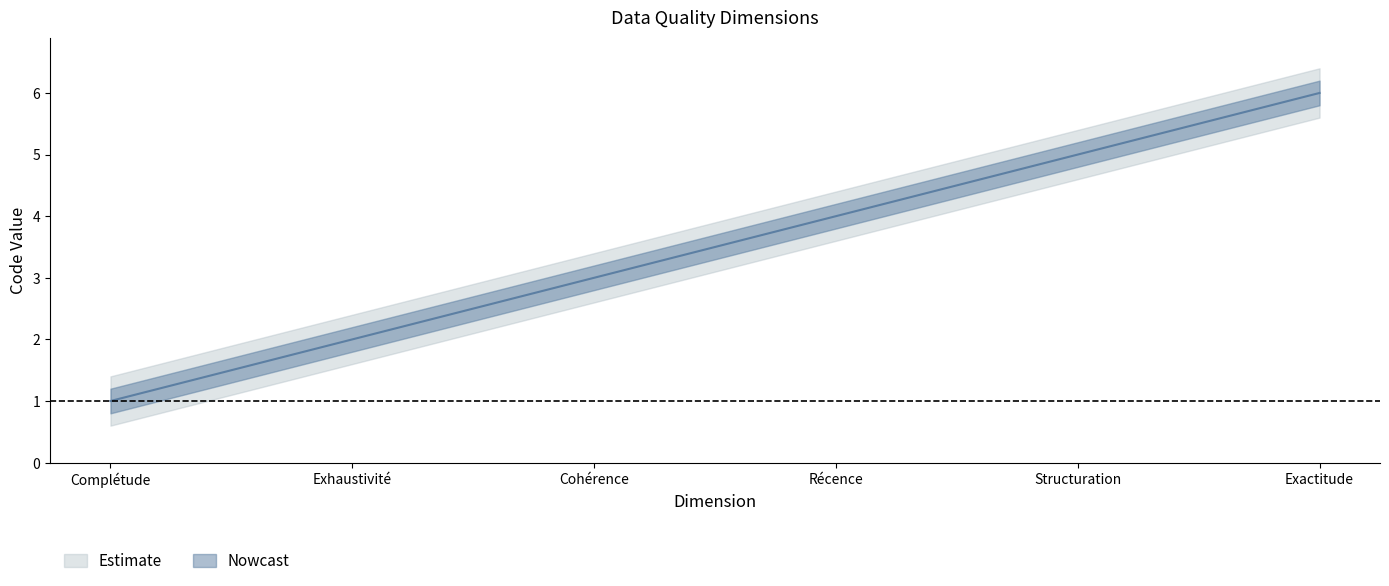

Where does the data first go above 4?

Structuration